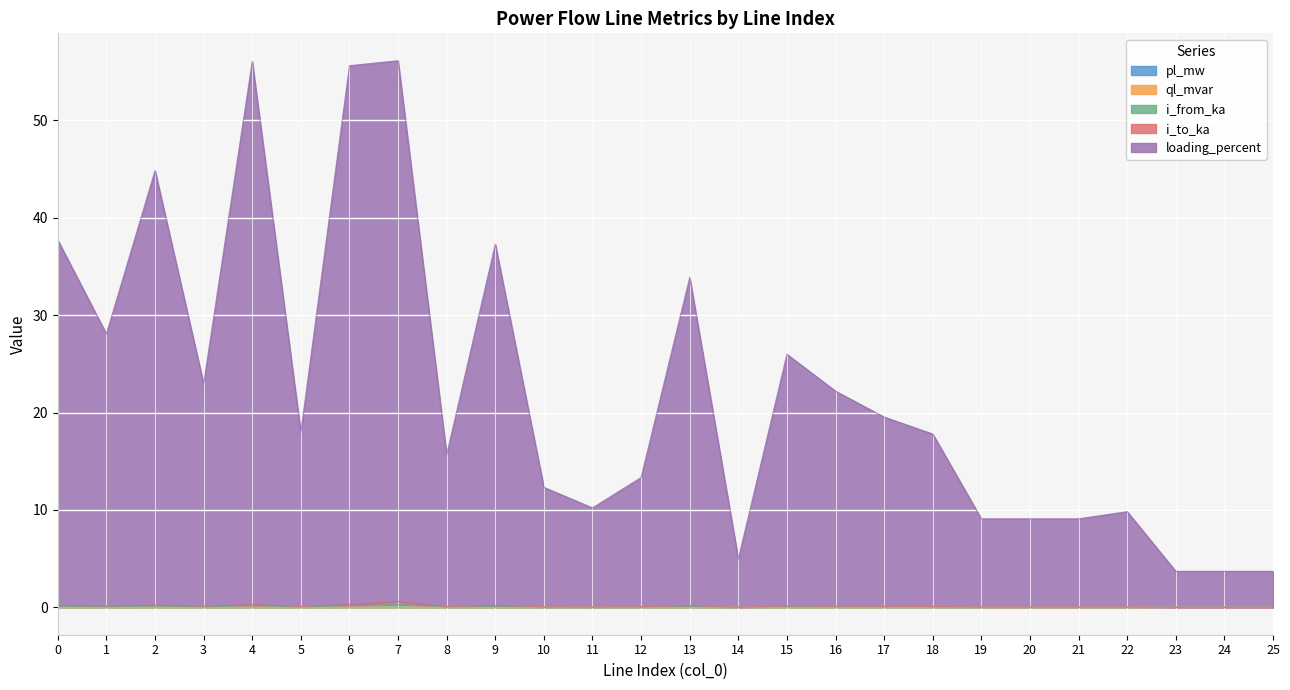

What is the maximum value shown in the chart?

56.1